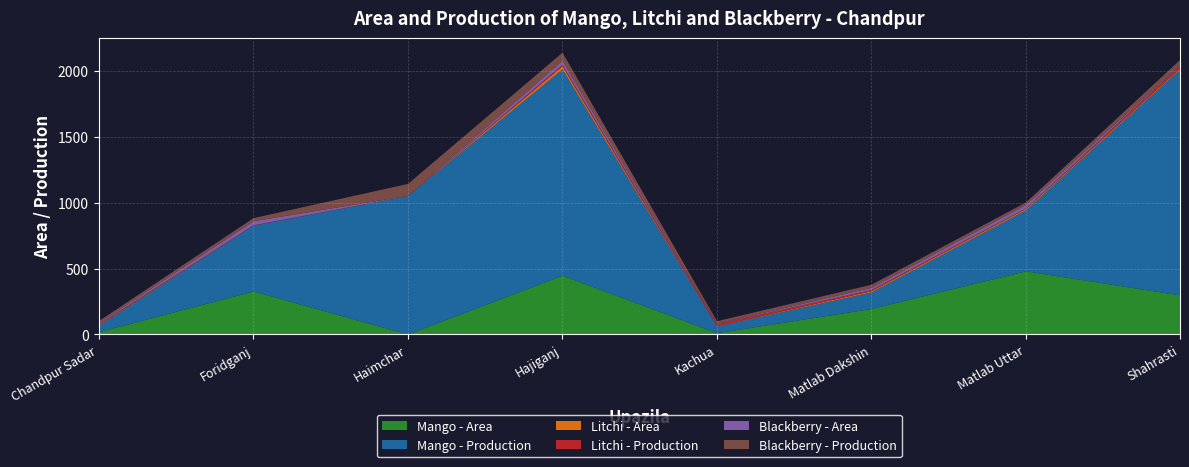

Where does the Mango - Area series first go above 300?

Foridganj